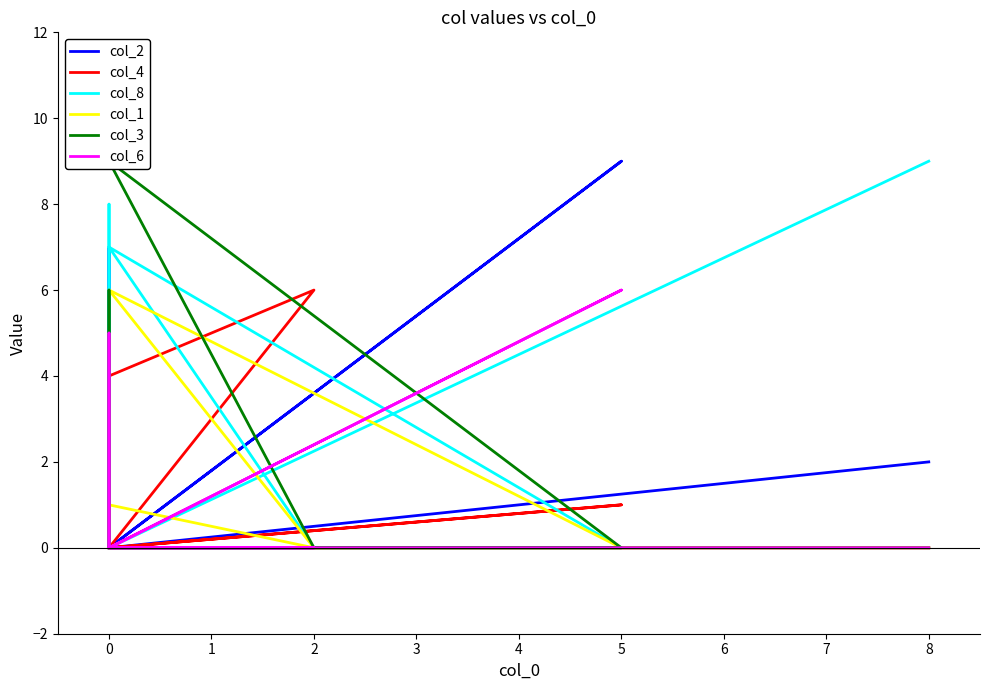

At which label is col_1 closest to 3?

2